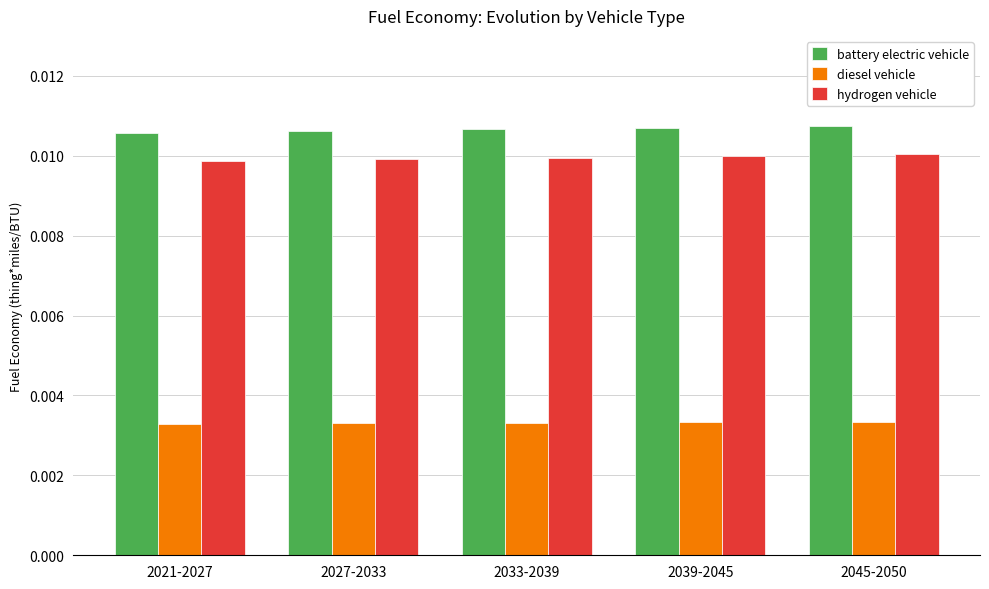

At 2039-2045, list the series in order from largest to smallest.

battery electric vehicle, hydrogen vehicle, diesel vehicle